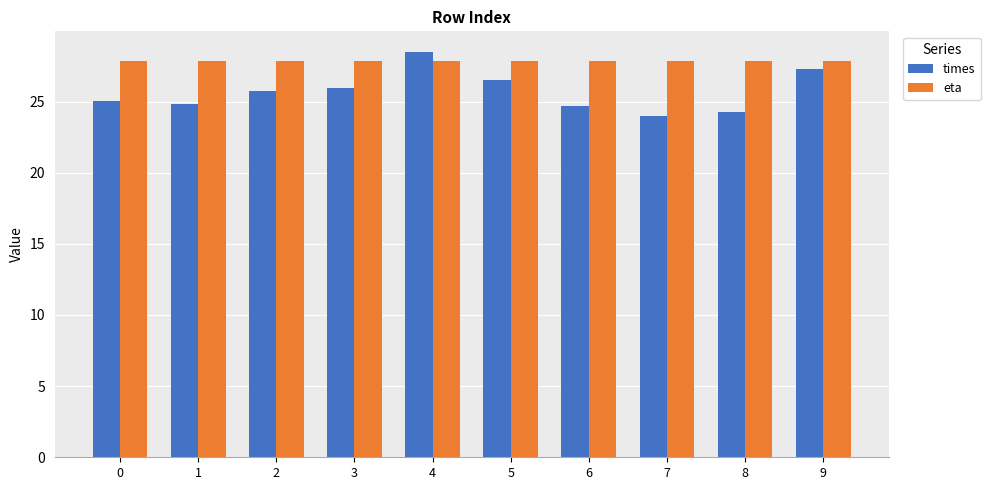

The value of times at 8 is 35.7. True or false?

False